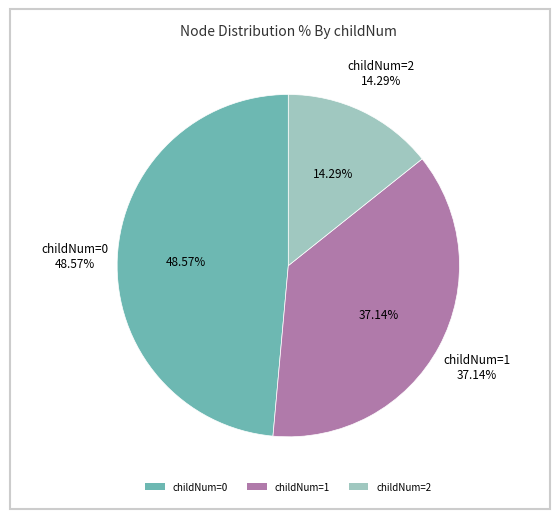

Does any single category account for the majority?

No